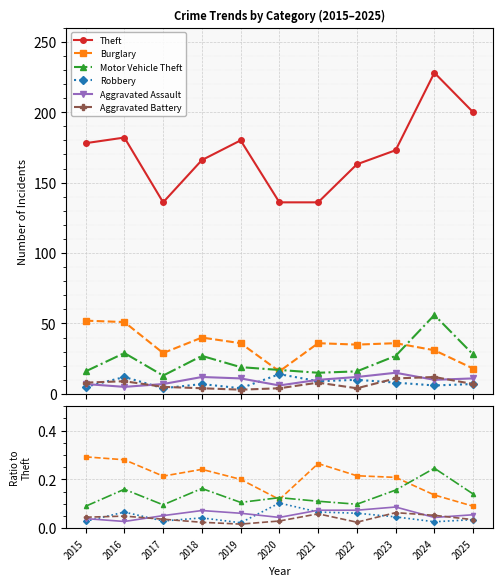

Between 2015 and 2020, which series saw the biggest shift?

Burglary